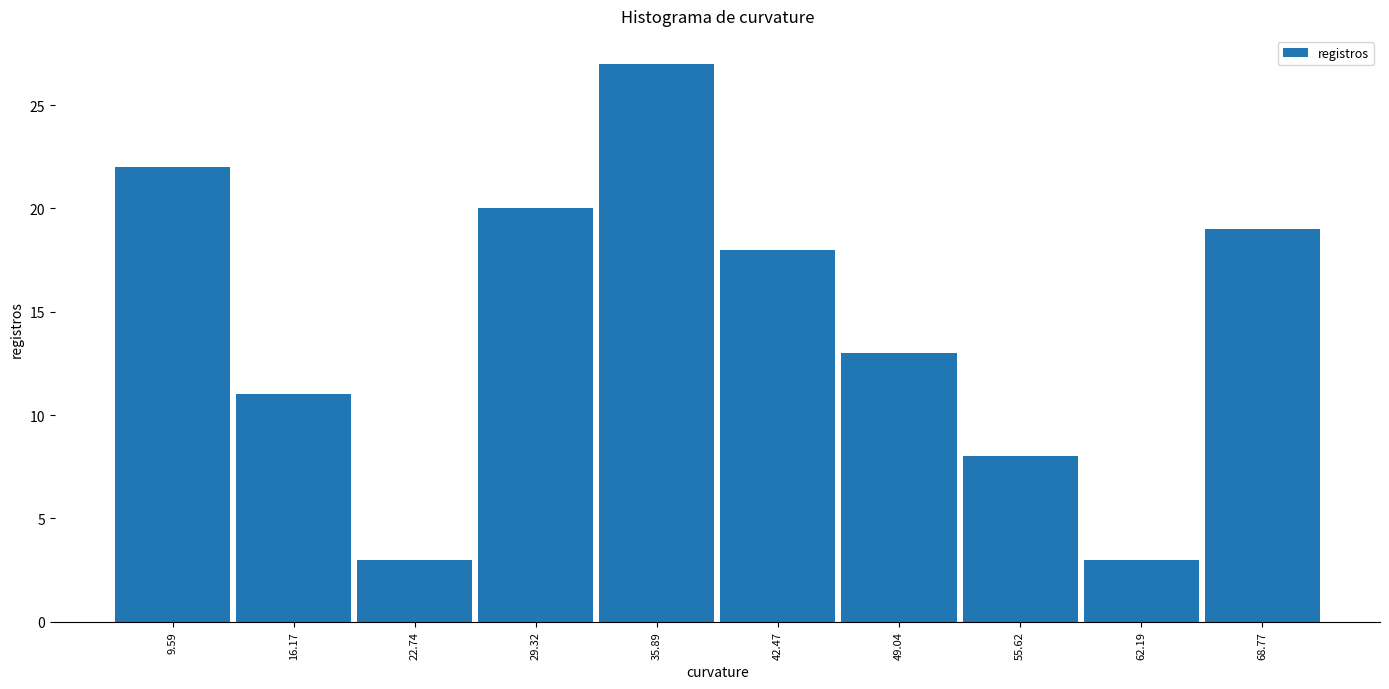

Reading left to right, list every bar in this chart as the range it spans on the x-axis followed by its height. Neither the bar edges nor the heights are printed on the chart, so give them approximately, as read against the axes.

6 to 13: 22
13 to 19: 11
19 to 26: 3
26 to 33: 20
33 to 39: 27
39 to 46: 18
46 to 52: 13
52 to 59: 8
59 to 65: 3
65 to 72: 19